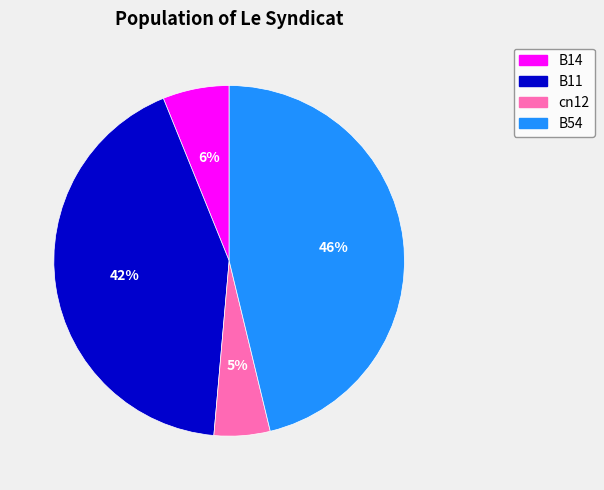

To the nearest percent, what is the difference between the largest and smallest slice percentages?

41%